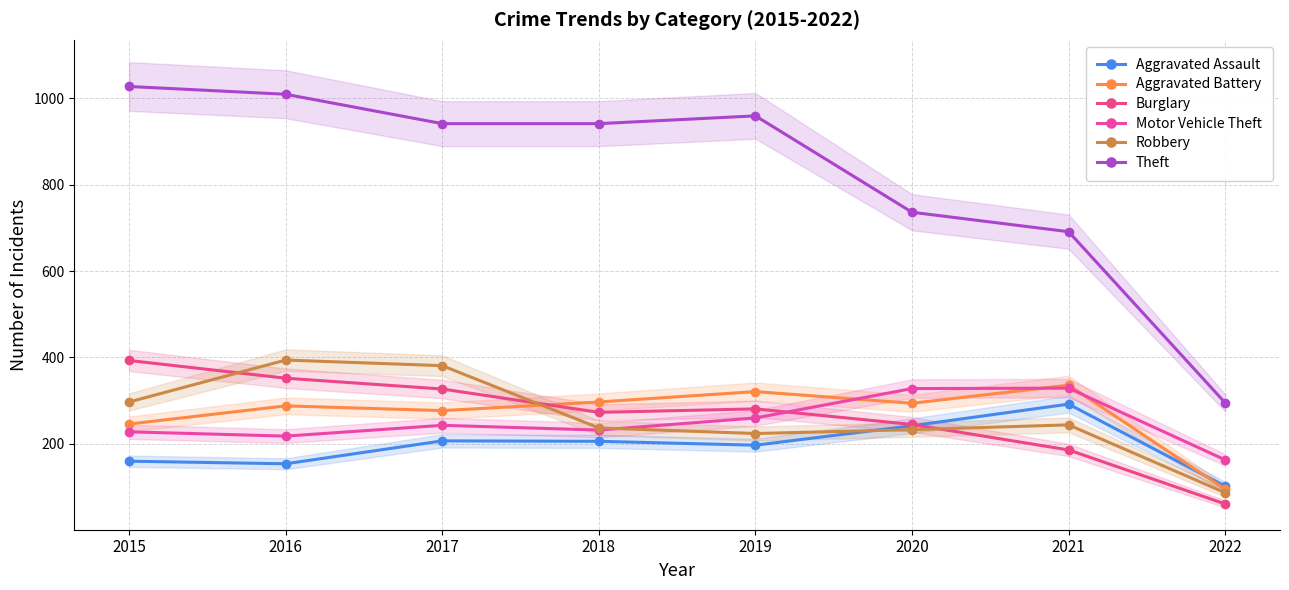

Reading left to right, extract all data points from this chart.

Aggravated Assault: 160	154	207	206	197	242	292	102
Aggravated Battery: 246	288	277	297	321	294	336	95
Burglary: 393	352	327	273	281	245	186	61
Motor Vehicle Theft: 228	218	243	232	260	328	329	163
Robbery: 297	394	381	237	224	233	244	87
Theft: 1027	1009	941	941	959	736	691	295